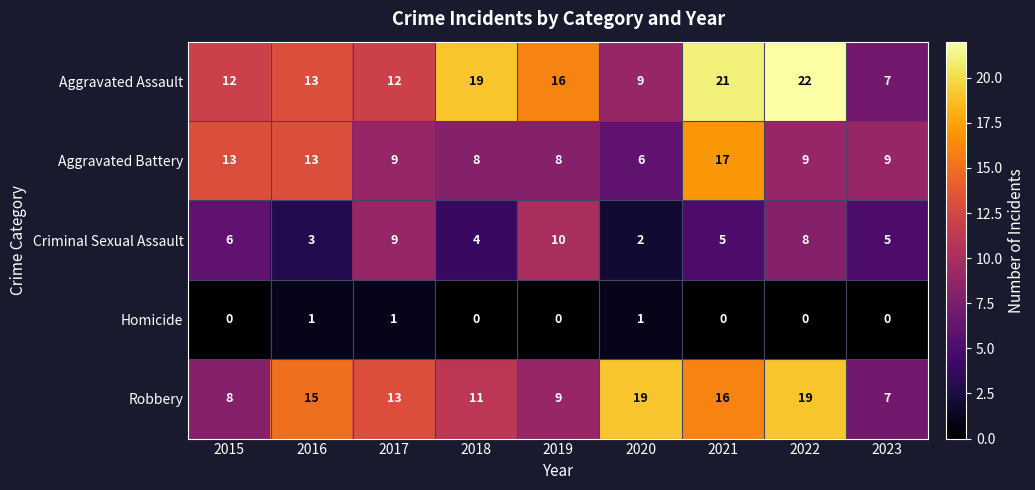

Rank the series by their maximum value, from highest to lowest.

Aggravated Assault, Robbery, Aggravated Battery, Criminal Sexual Assault, Homicide